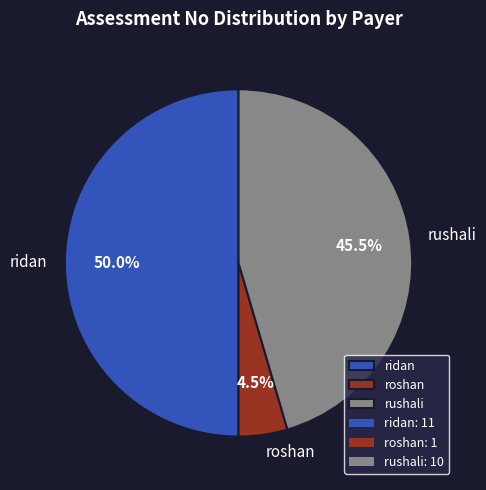

Count the number of slices in the pie.

3